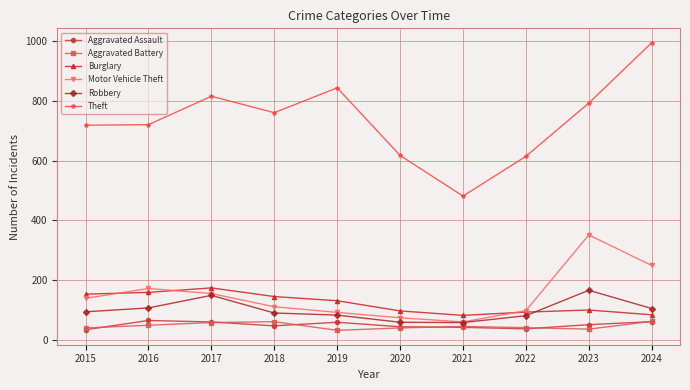

What is the average value of the Burglary series?

122